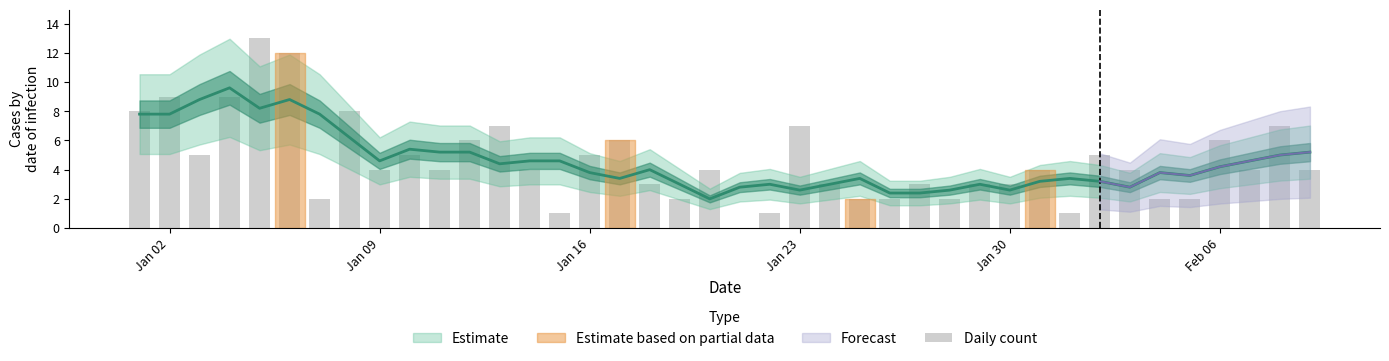

The value at 6 is 3. True or false?

False